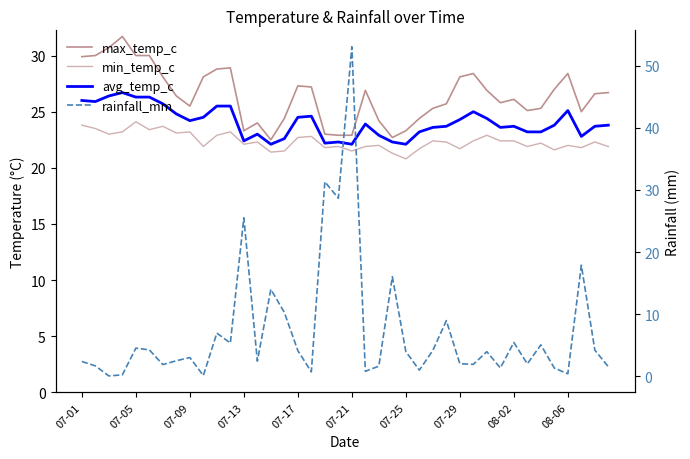

Reading left to right, extract all data points from this chart.

max_temp_c: 29.9	30.0	30.7	31.7	30.0	30.0	28.1	26.4	25.5	28.1	28.8	28.9	23.3	24.0	22.5	24.4	27.3	27.2	23.0	22.9	22.9	26.9	24.2	22.7	23.3	24.4	25.3	25.7	28.1	28.4	26.9	25.8	26.1	25.1	25.3	27.0	28.4	25.0	26.6	26.7
min_temp_c: 23.8	23.5	23.0	23.2	24.1	23.4	23.7	23.1	23.2	21.9	22.9	23.2	22.1	22.3	21.4	21.5	22.7	22.8	21.8	21.9	21.5	21.9	22.0	21.3	20.8	21.7	22.4	22.3	21.7	22.4	22.9	22.4	22.4	21.9	22.2	21.6	22.0	21.8	22.3	21.9
avg_temp_c: 26.0	25.9	26.4	26.7	26.3	26.3	25.7	24.8	24.2	24.5	25.5	25.5	22.4	23.0	22.1	22.6	24.5	24.6	22.2	22.3	22.1	23.9	22.9	22.3	22.1	23.2	23.6	23.7	24.3	25.0	24.4	23.6	23.7	23.2	23.2	23.8	25.1	22.8	23.7	23.8
rainfall_mm: 2.4	1.7	0.0	0.2	4.5	4.2	1.9	2.5	3.0	0.1	6.9	5.3	25.5	2.4	14.0	10.3	4.1	0.7	31.3	28.7	53.0	0.8	1.6	16.0	4.0	1.0	4.2	8.9	2.0	1.9	4.0	1.3	5.4	2.0	5.0	1.3	0.4	17.9	4.2	1.5